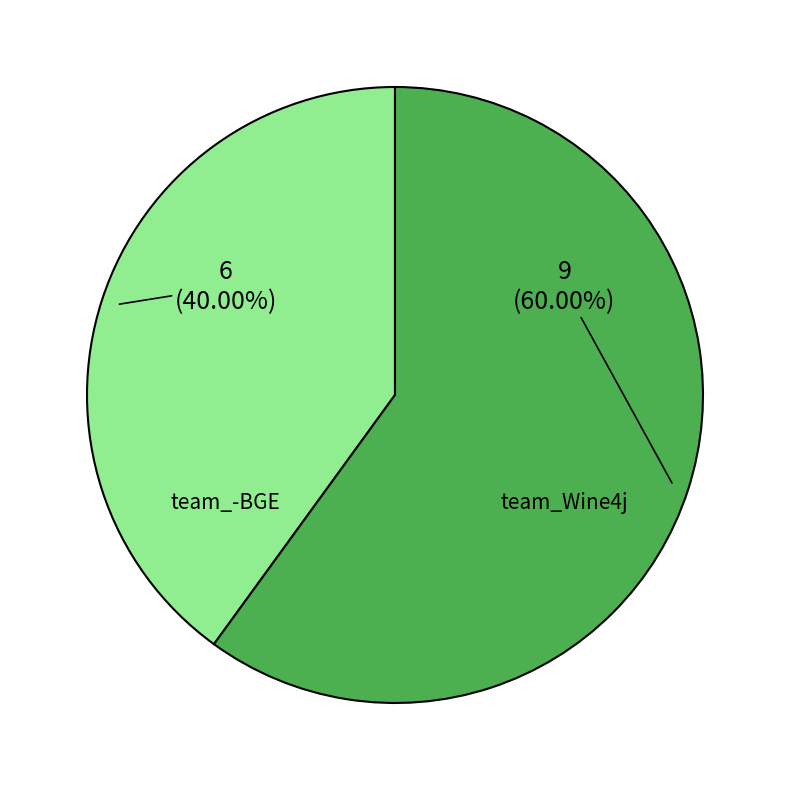

To the nearest percent, what is the difference between the largest and smallest slice percentages?

20%